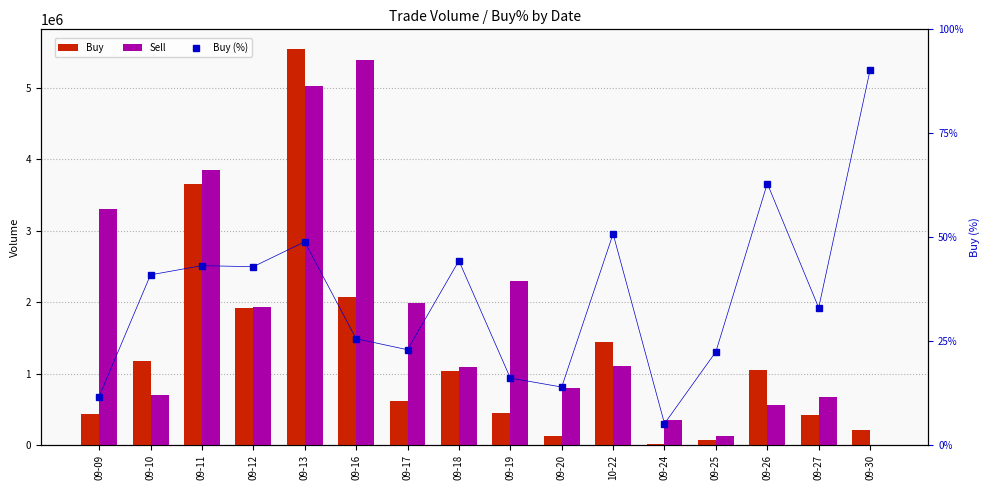

Which series has the largest total across all categories?

Sell